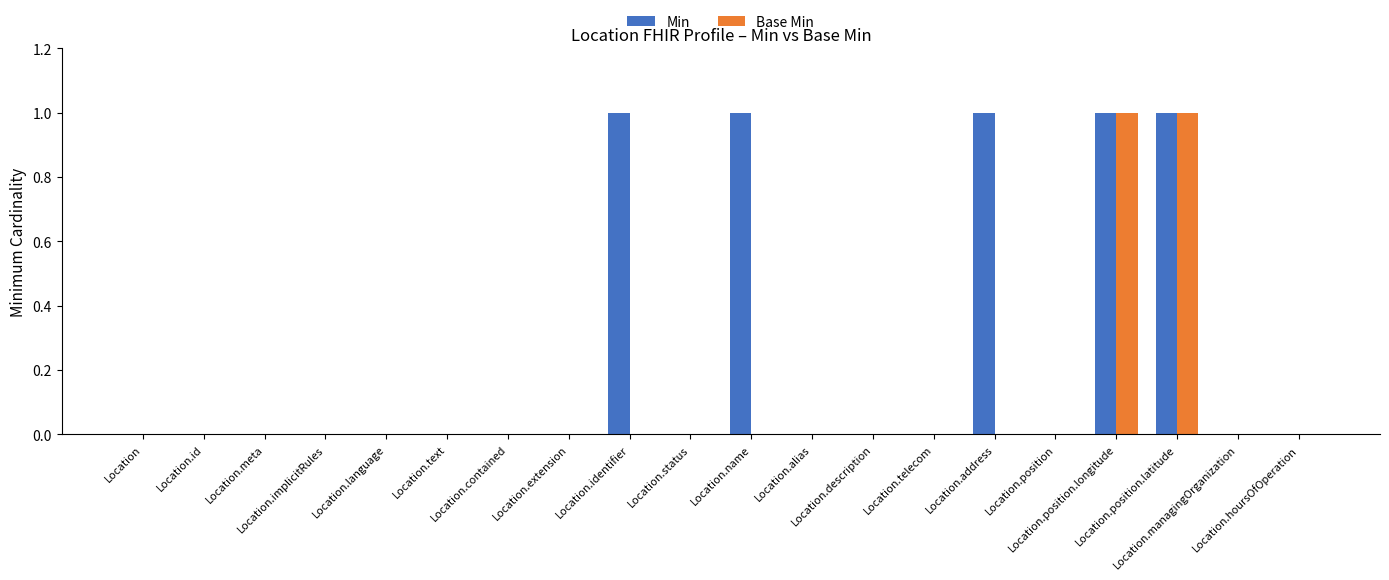

Reading left to right, transcribe all the data shown in this chart.

Min: Location=0	Location.id=0	Location.meta=0	Location.implicitRules=0	Location.language=0	Location.text=0	Location.contained=0	Location.extension=0	Location.identifier=1	Location.status=0	Location.name=1	Location.alias=0	Location.description=0	Location.telecom=0	Location.address=1	Location.position=0	Location.position.longitude=1	Location.position.latitude=1	Location.managingOrganization=0	Location.hoursOfOperation=0
Base Min: Location=0	Location.id=0	Location.meta=0	Location.implicitRules=0	Location.language=0	Location.text=0	Location.contained=0	Location.extension=0	Location.identifier=0	Location.status=0	Location.name=0	Location.alias=0	Location.description=0	Location.telecom=0	Location.address=0	Location.position=0	Location.position.longitude=1	Location.position.latitude=1	Location.managingOrganization=0	Location.hoursOfOperation=0